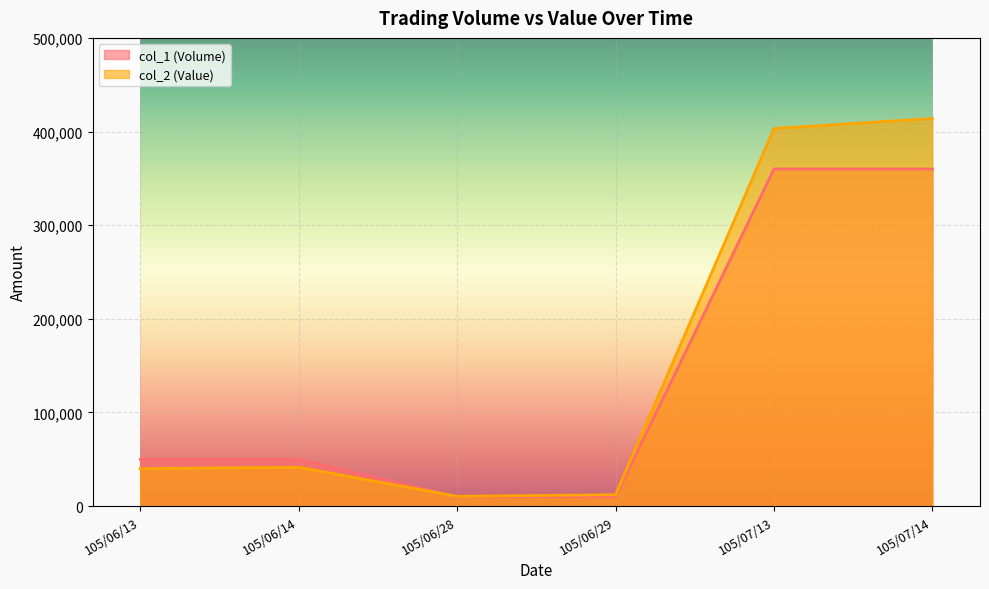

True or false: col_1 (Volume) has more than 0 points higher than both neighbors.

False